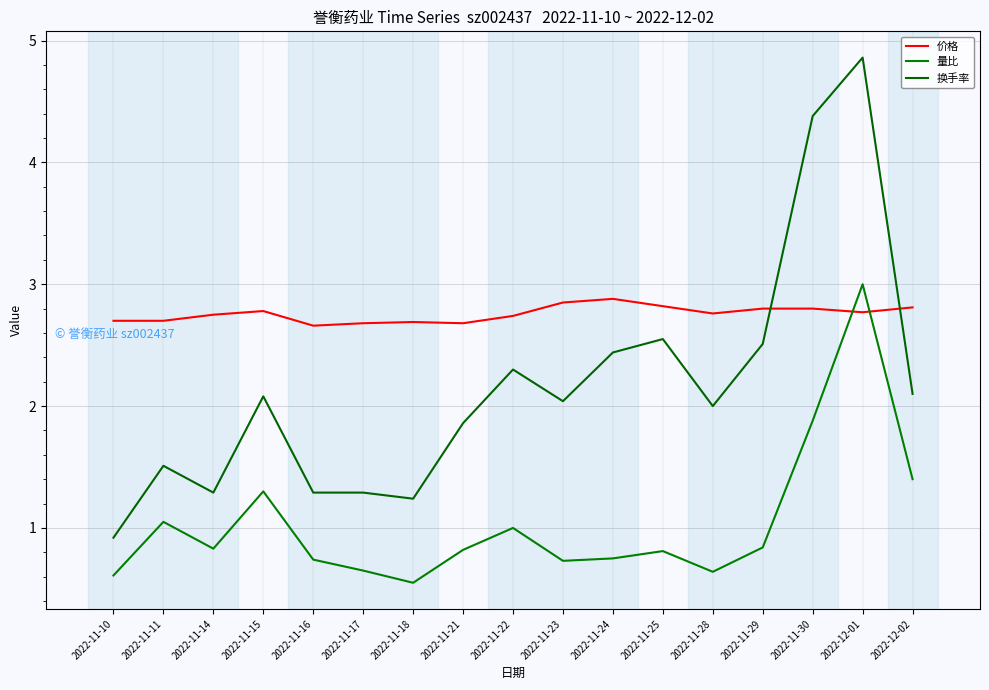

At how many categories does at least one series exceed 2?

17